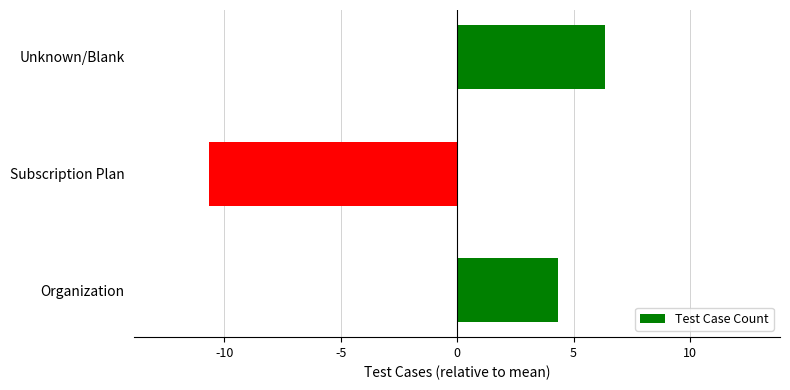

List the labels in order of value, smallest first.

Subscription Plan, Organization, Unknown/Blank